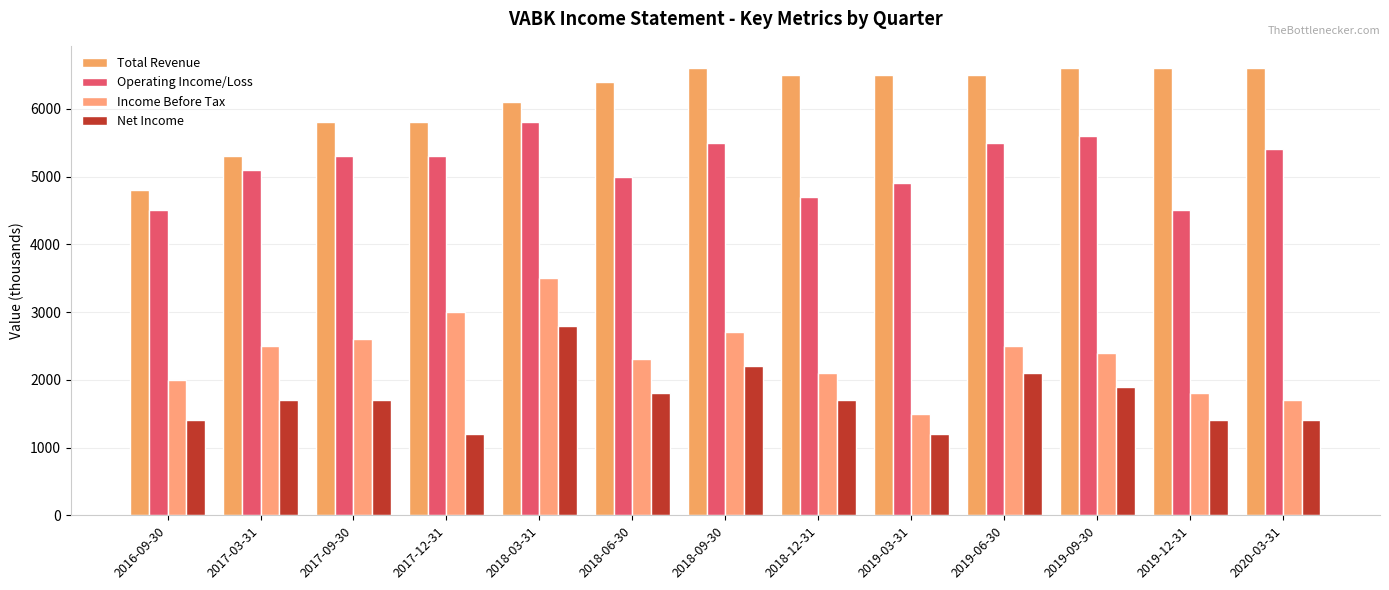

Which series has the largest range (max minus min)?

Income Before Tax